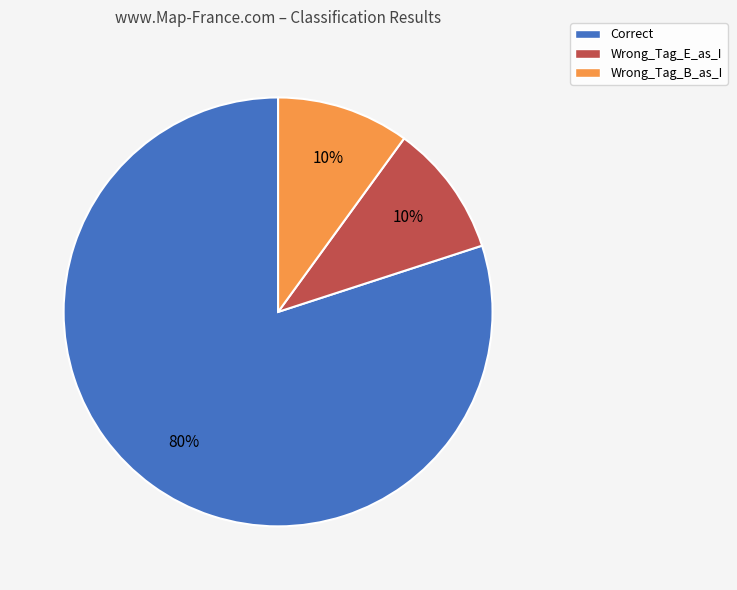

What percentage is the Correct slice, to the nearest percent?

80%